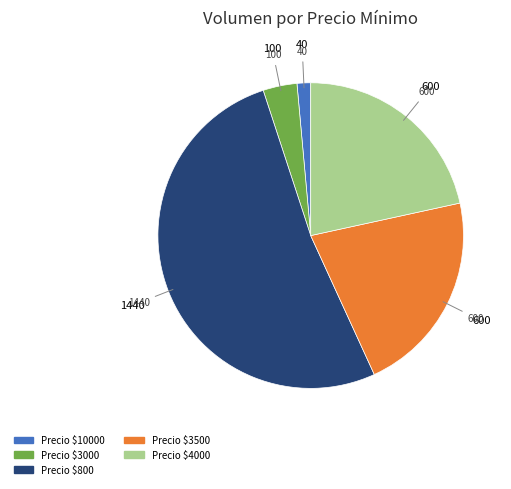

Count the number of slices in the pie.

5